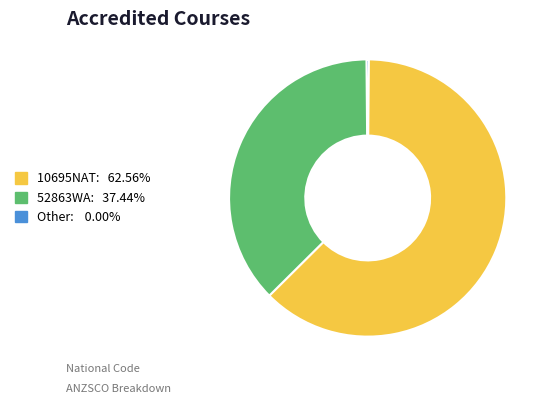

Is there a majority slice in this chart?

Yes